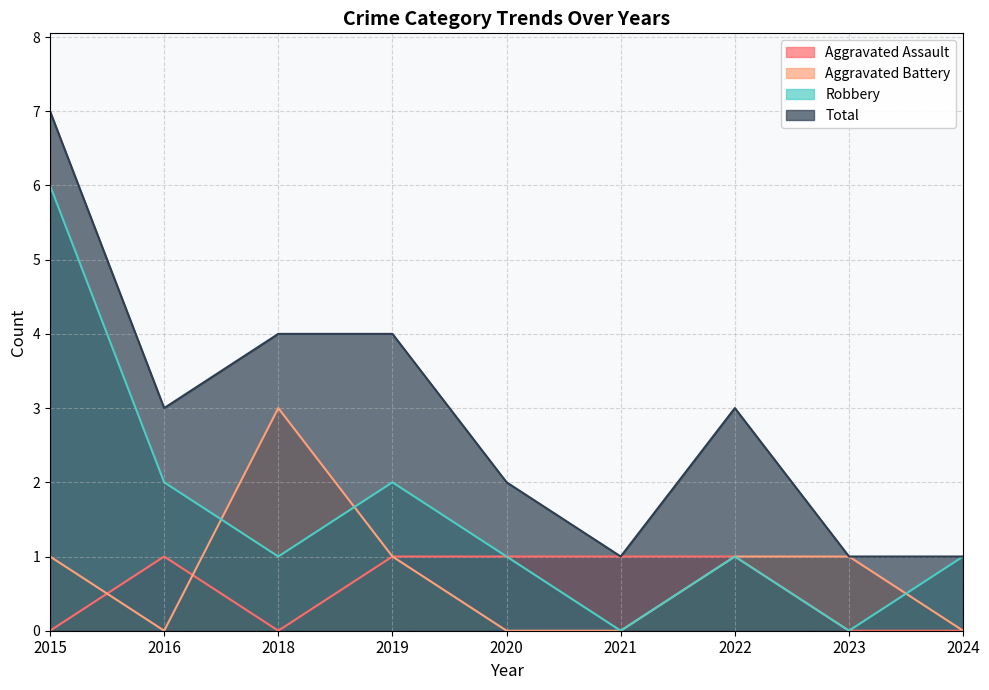

Read the Aggravated Assault value at 2019.

1